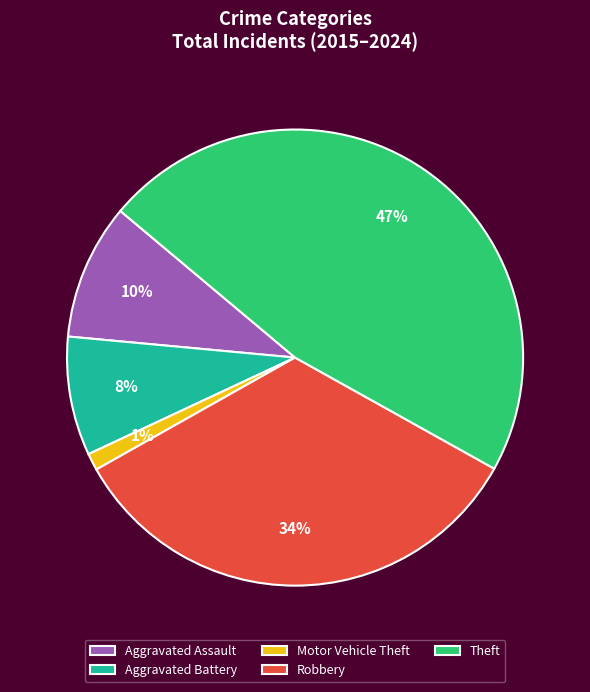

To the nearest percent, what is the combined percentage of Robbery and Motor Vehicle Theft?

35%